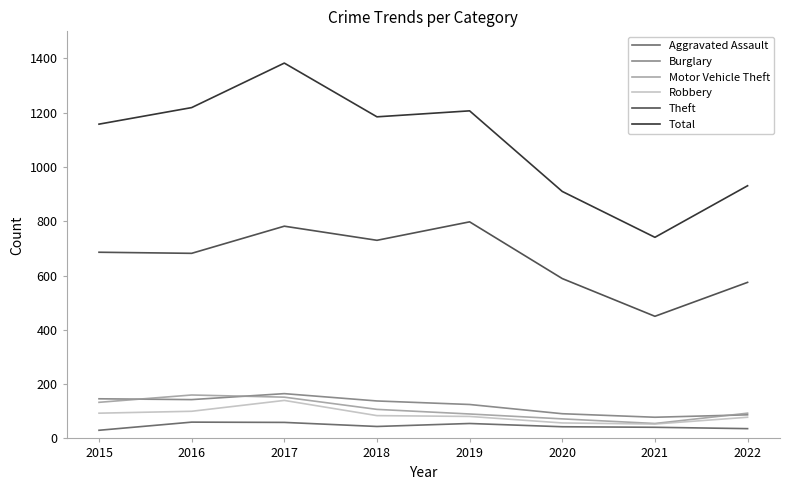

What is the difference between the second highest and second lowest values in the Motor Vehicle Theft series?

80